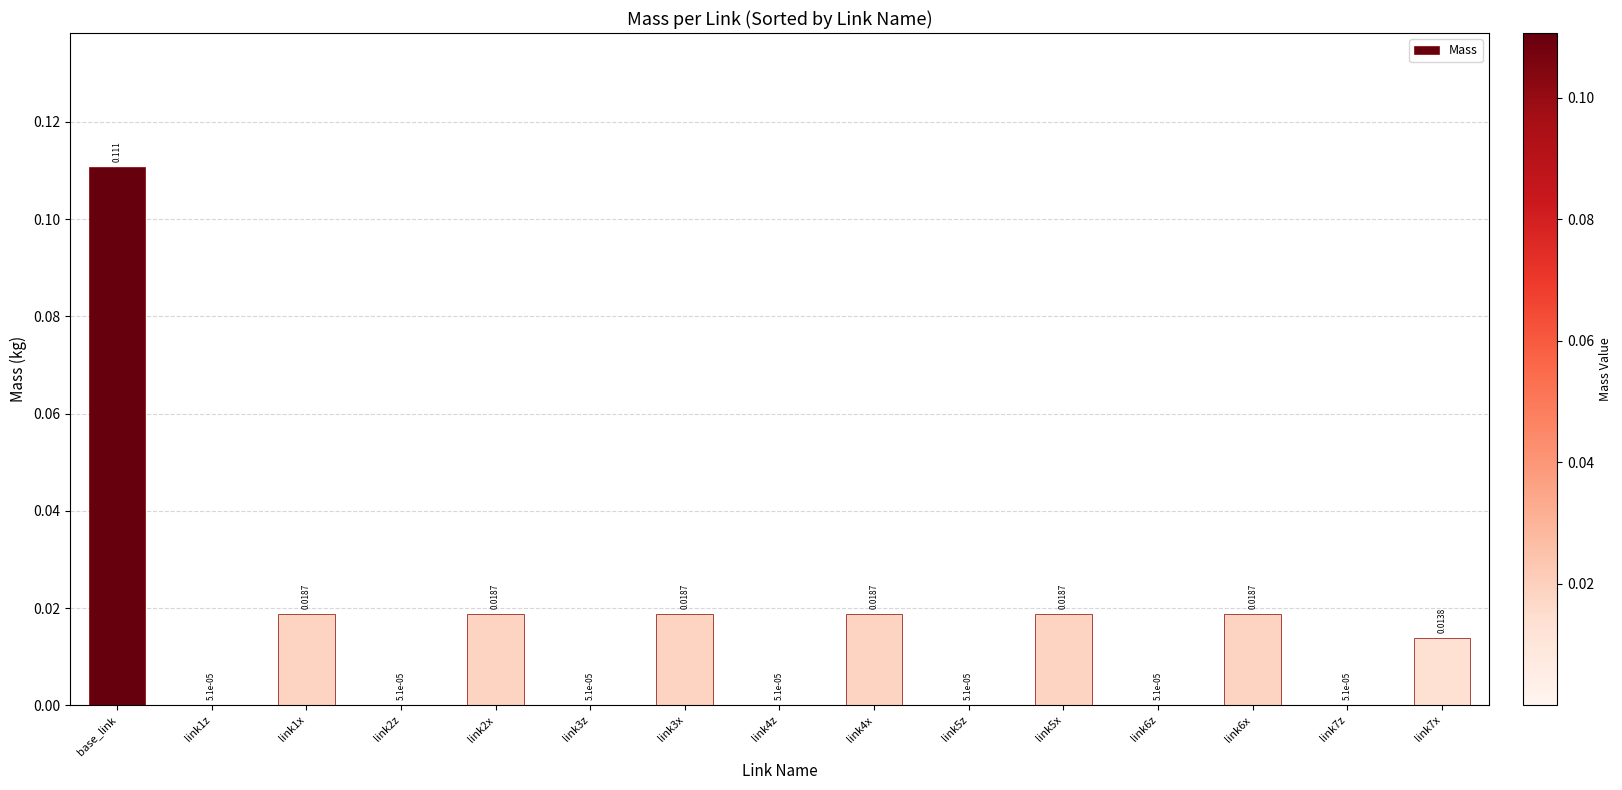

At which category does the chart reach its peak across all series?

base_link